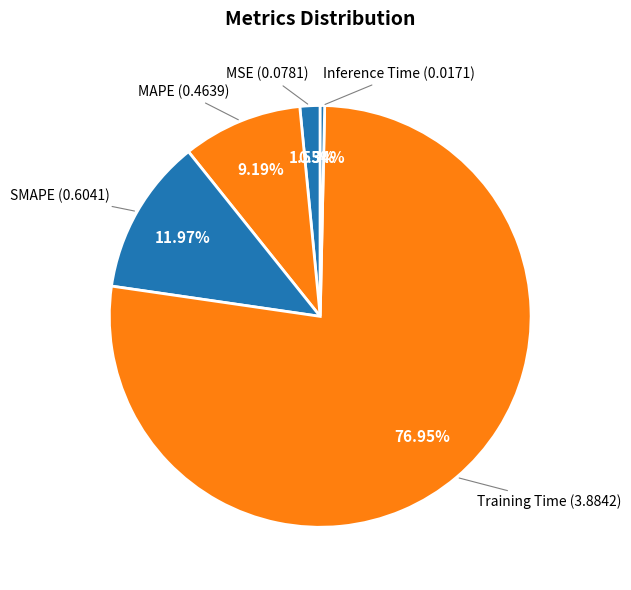

How many segments does this pie chart have?

5